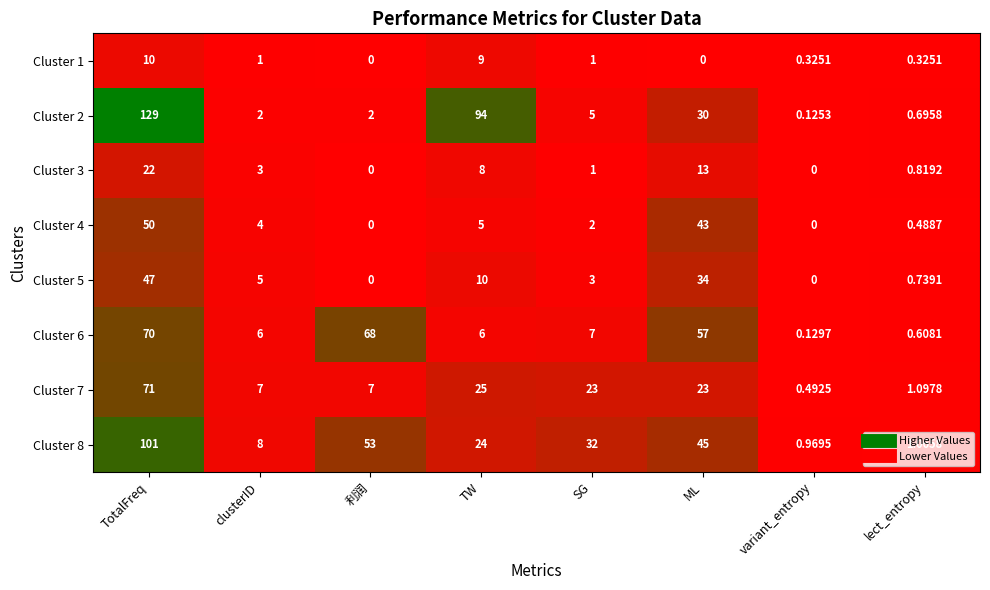

Which category has the lowest value in the Cluster 6 series?

variant_entropy